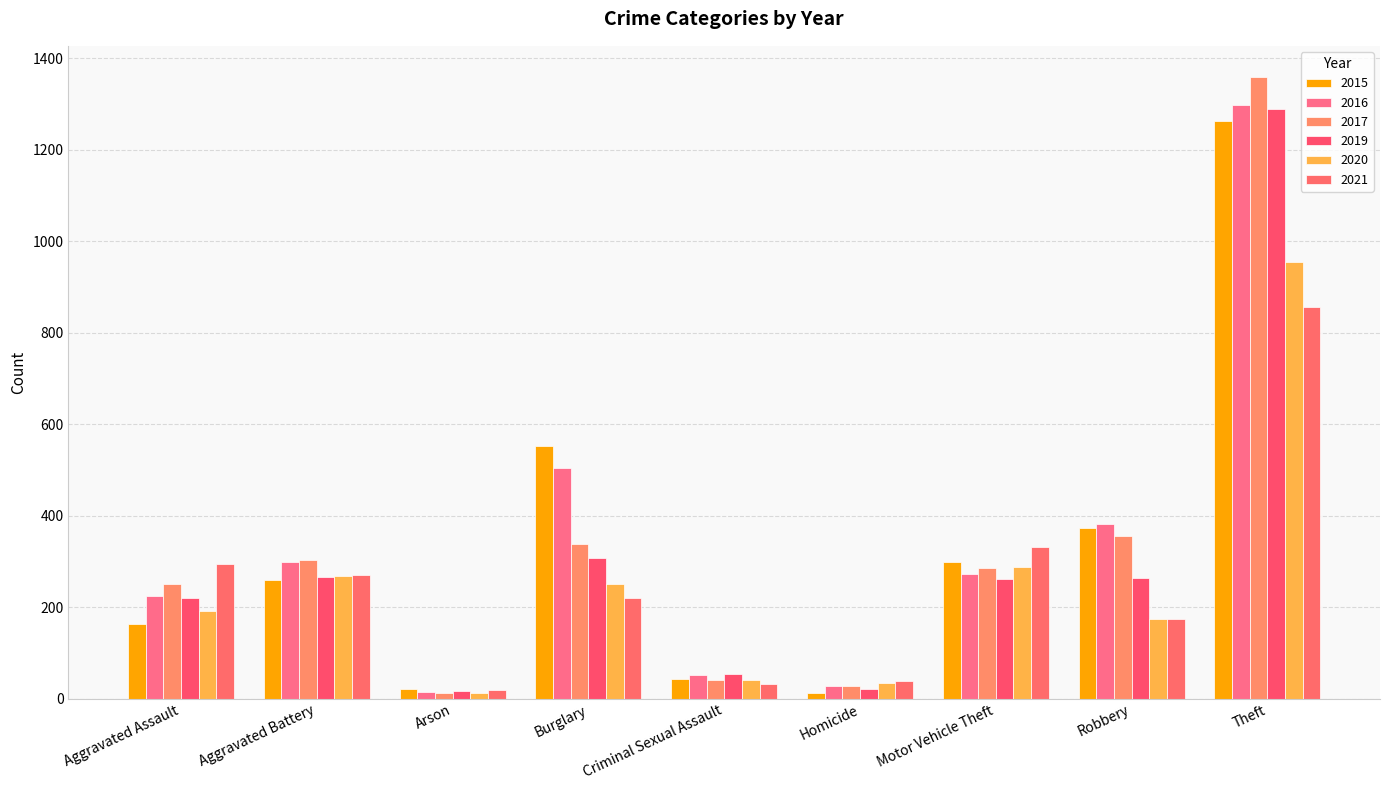

What is the sum of the 2019 values at Arson and Theft?

1304